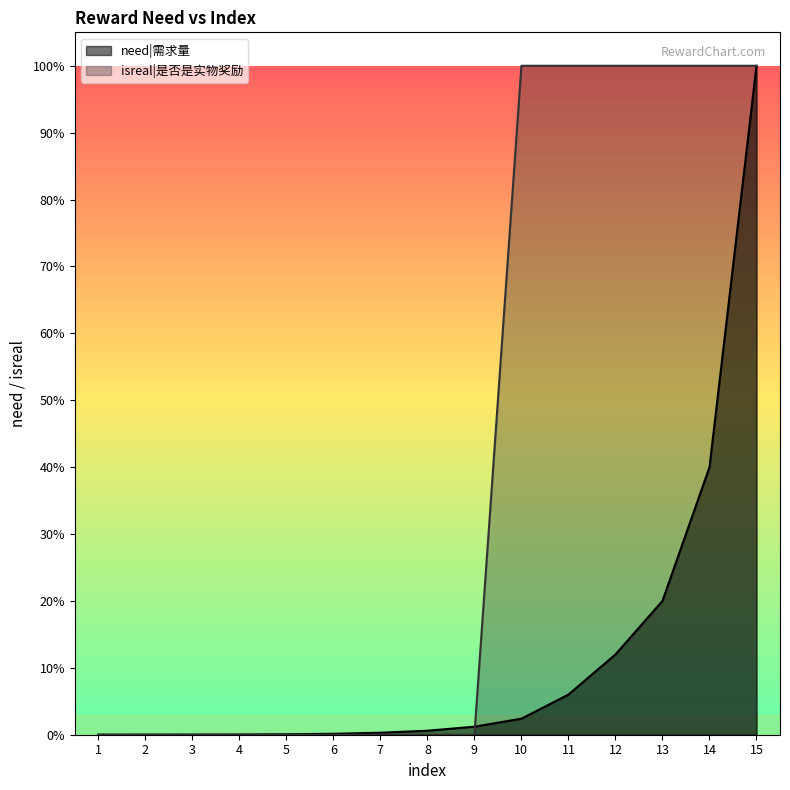

Reading left to right, what are all the values shown in this chart?

need: 1=0.0	2=0.0	3=0.0	4=0.0	5=0.0	6=0.0	7=0.0	8=0.0	9=0.0	10=0.0	11=0.1	12=0.1	13=0.2	14=0.4	15=1.0
isreal: 1=0.0	2=0.0	3=0.0	4=0.0	5=0.0	6=0.0	7=0.0	8=0.0	9=0.0	10=1.0	11=1.0	12=1.0	13=1.0	14=1.0	15=1.0